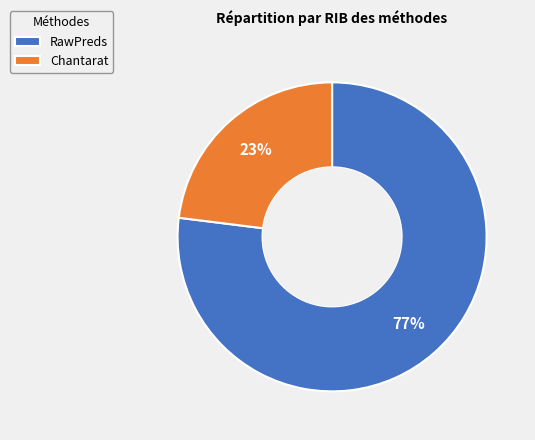

The RawPreds slice represents 69% of the pie. True or false?

False